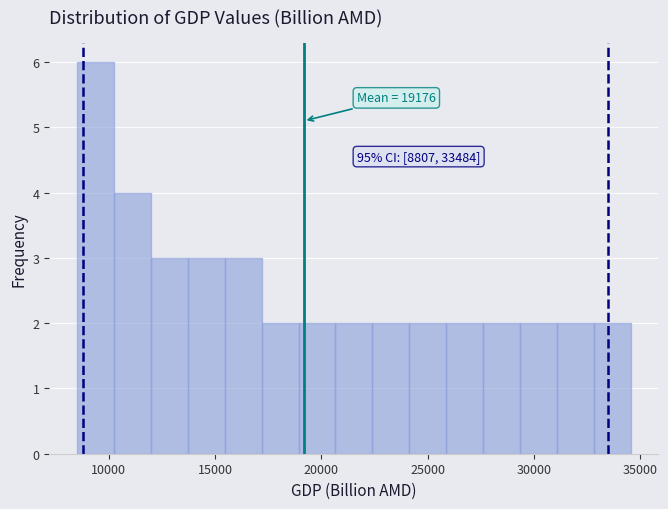

Read against the x-axis, roughly where is the centre of the tallest bar?

9500